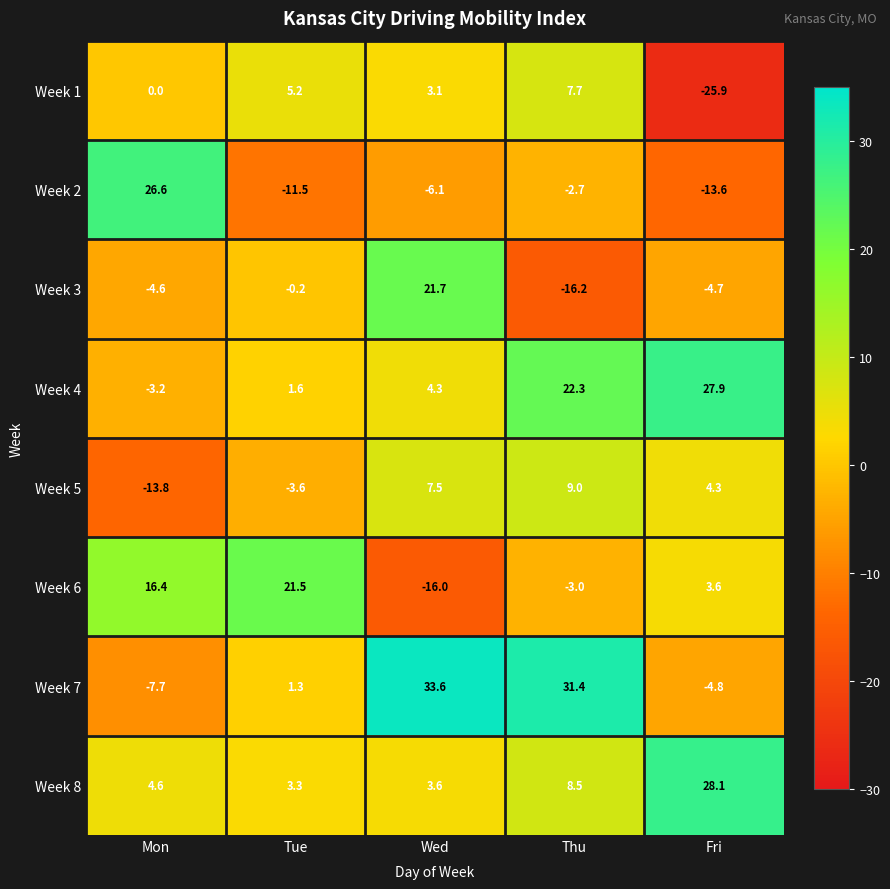

What is the sum of the Week 3 values at Thu and Fri?

-20.9